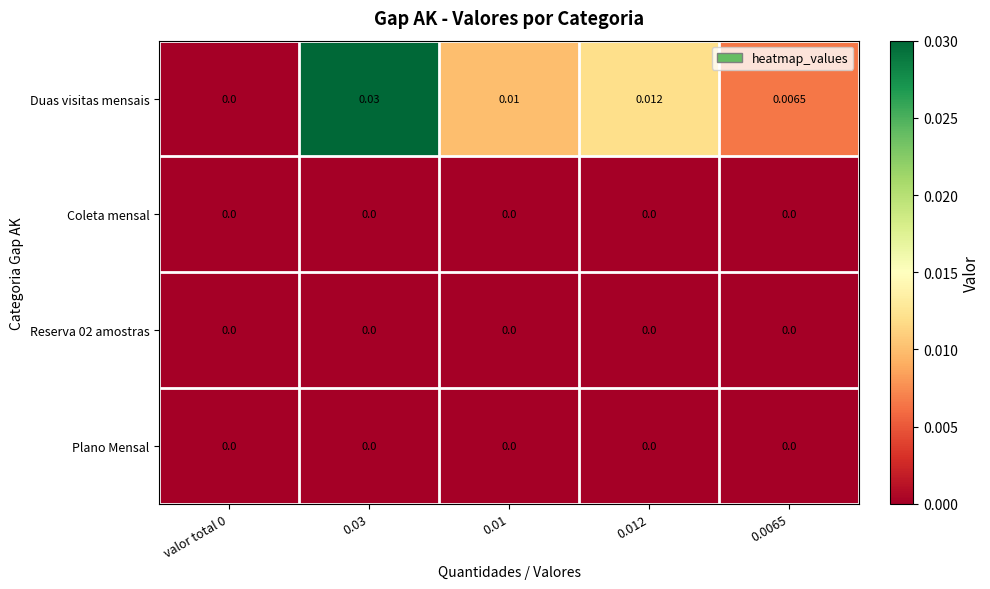

How many distinct data groups are displayed?

4